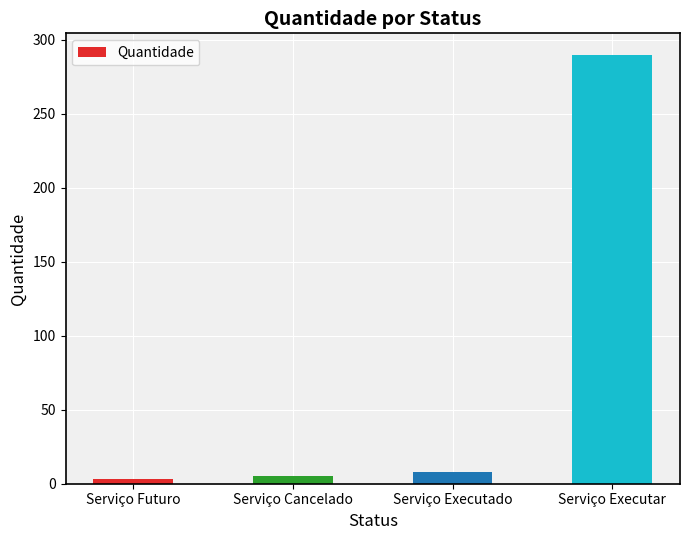

What is the sum of the values at Serviço Executado and Serviço Executar?

298